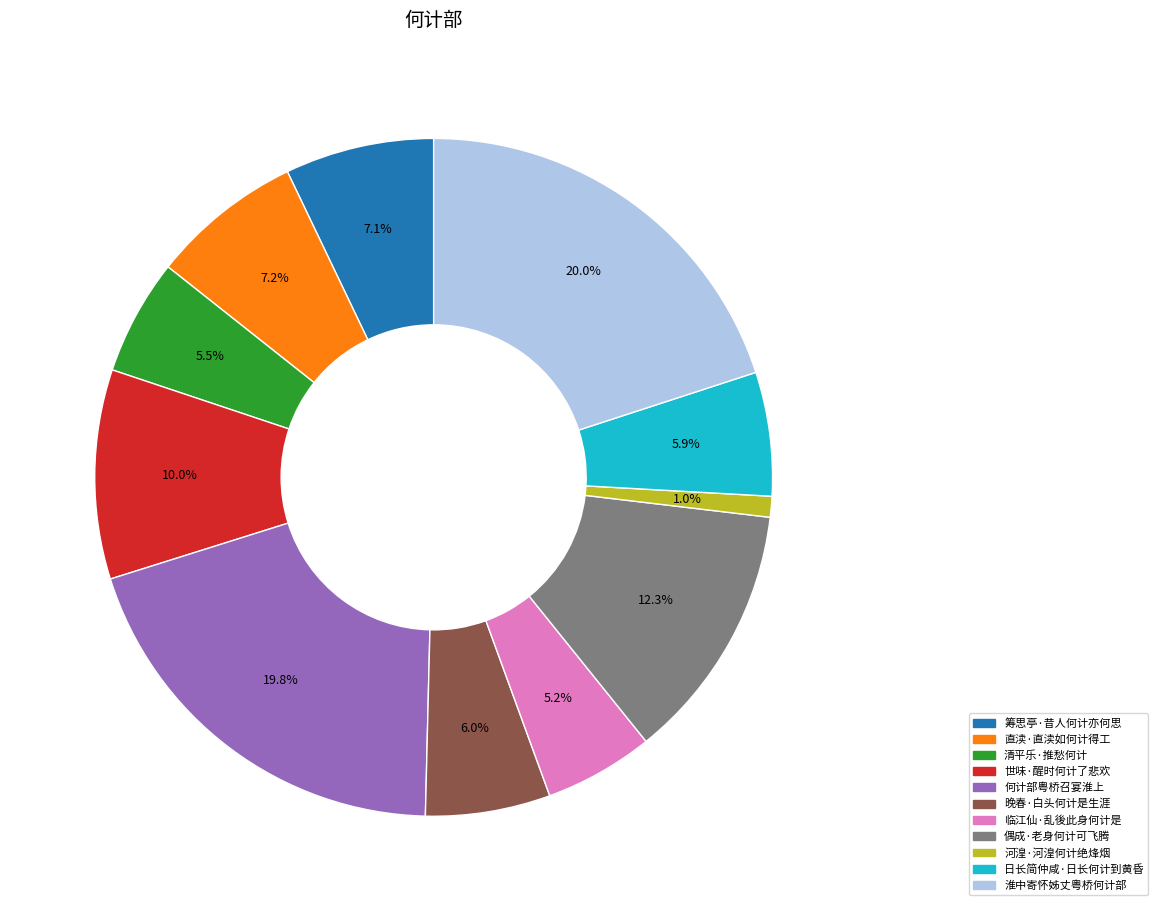

True or false: 淮中寄怀姊丈粤桥何计部 accounts for 7% of the total.

False